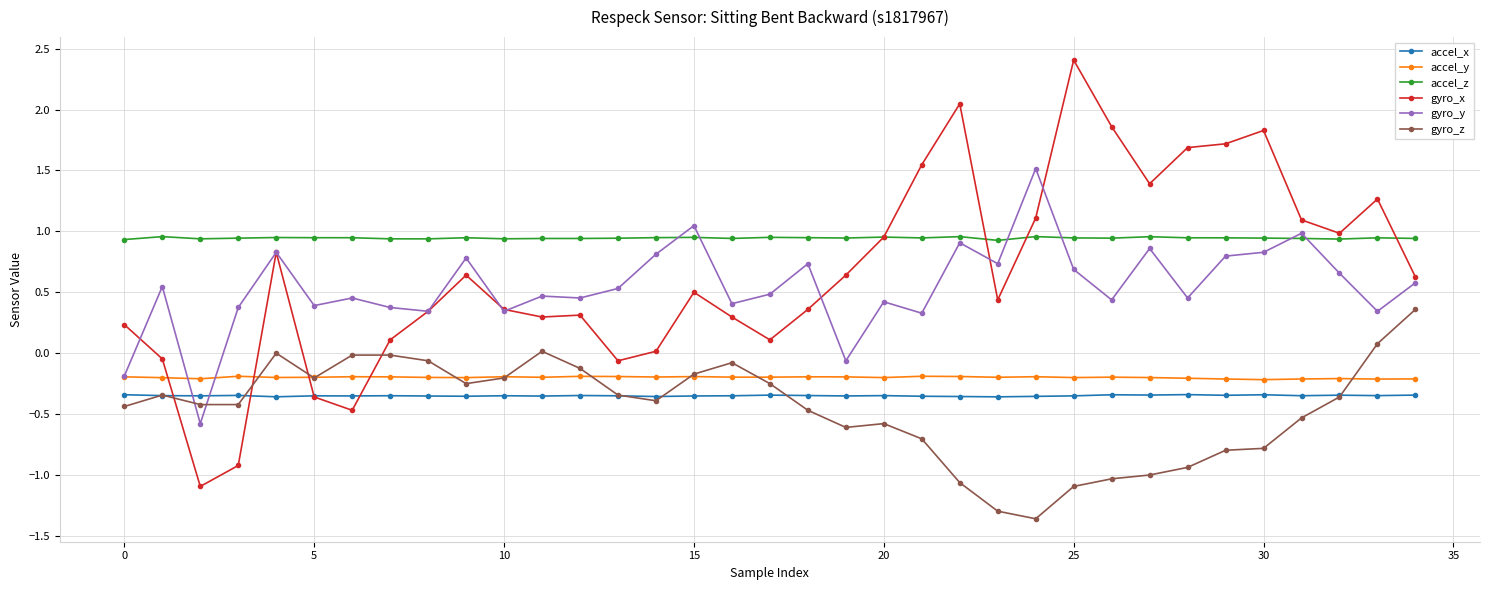

Which series has the largest total across all categories?

accel_z